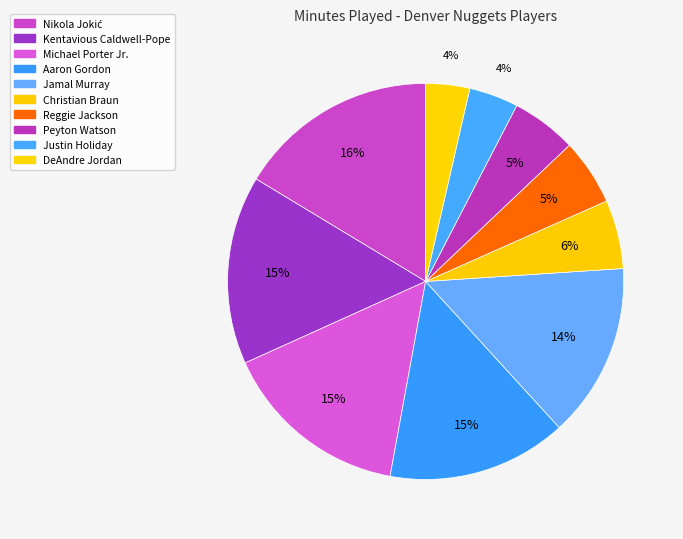

To the nearest percent, what is the average slice percentage?

10%